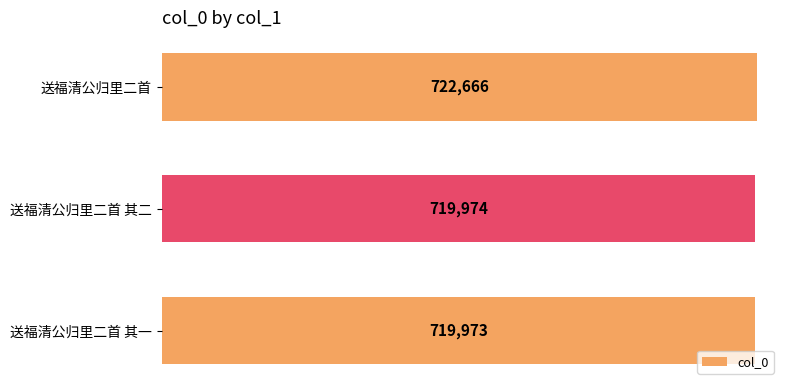

The chart shows a value of 417690 at 送福清公归里二首. True or false?

False